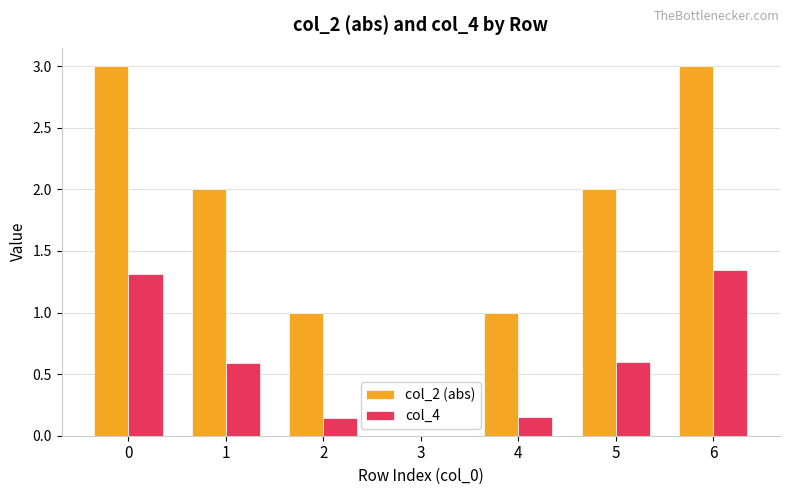

Which series has the largest total across all categories?

col_2 (abs)